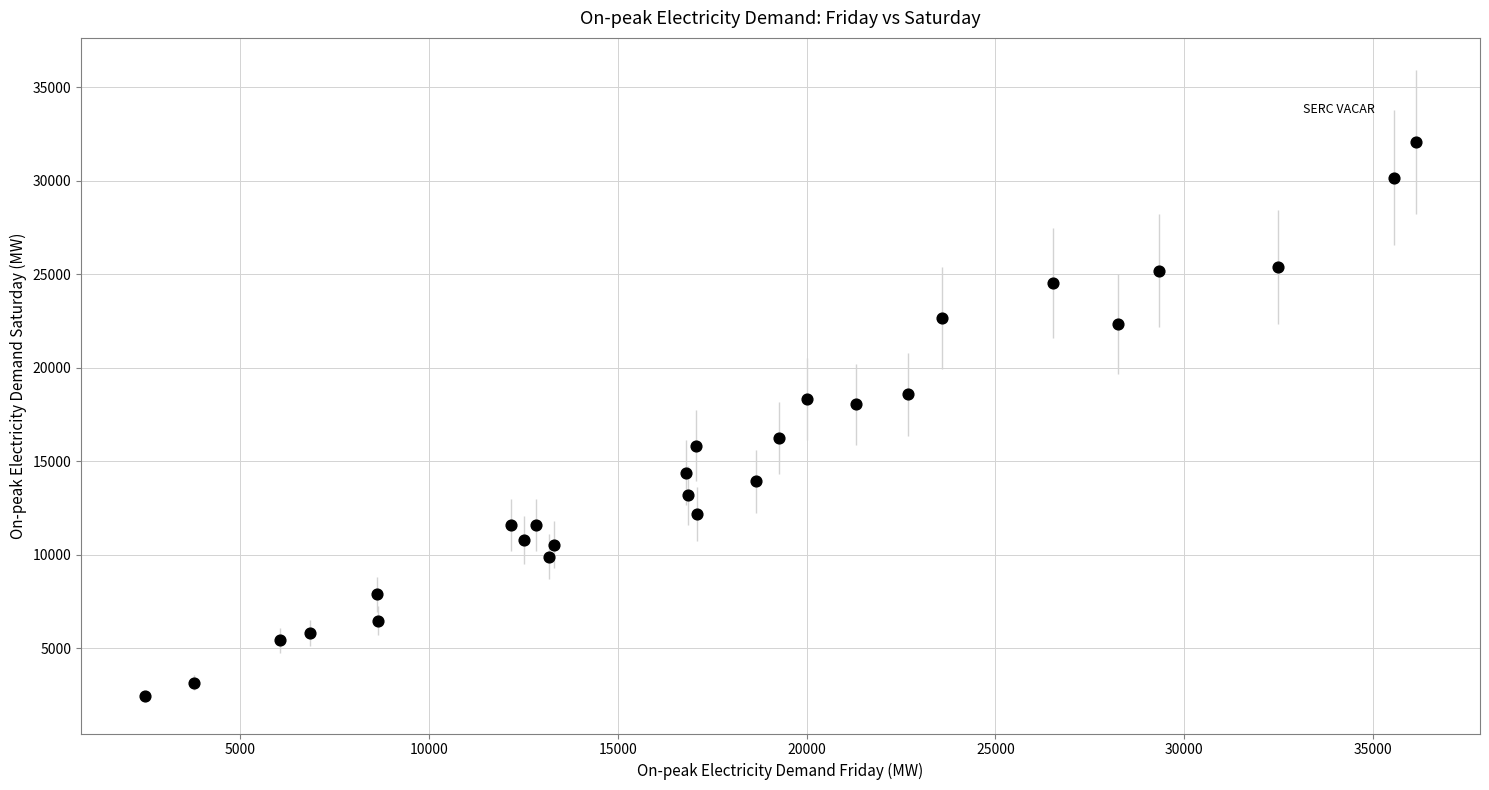

What is the range of X values (max minus min)?

33675.9